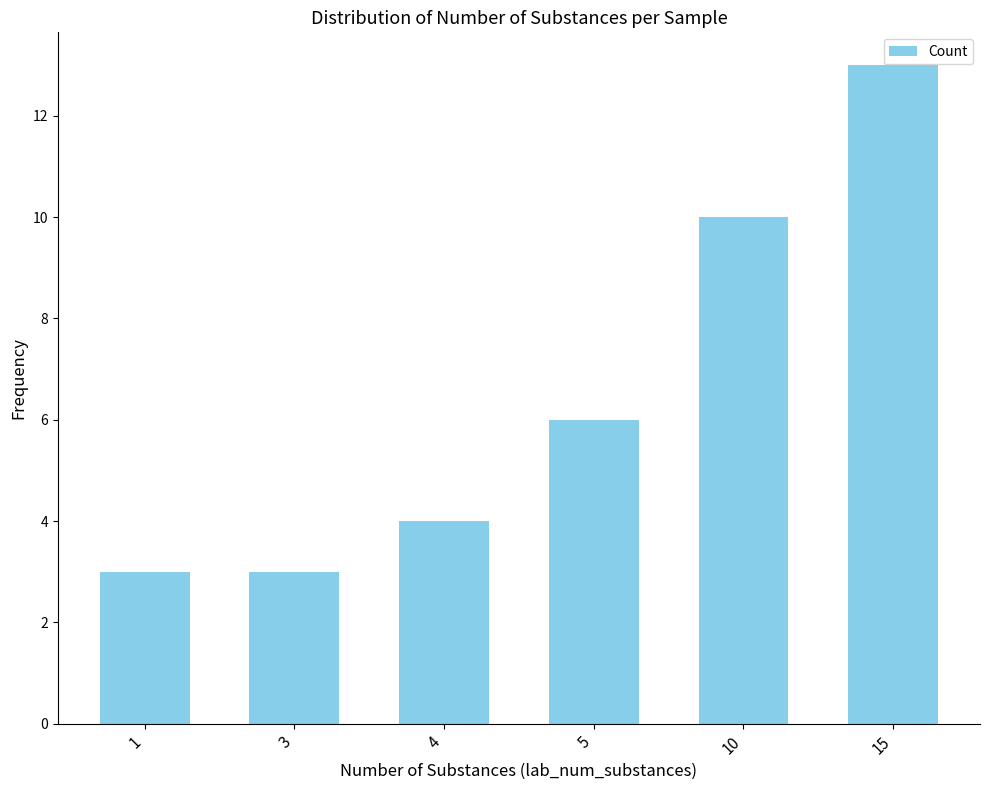

The value at 1 is 2. True or false?

False